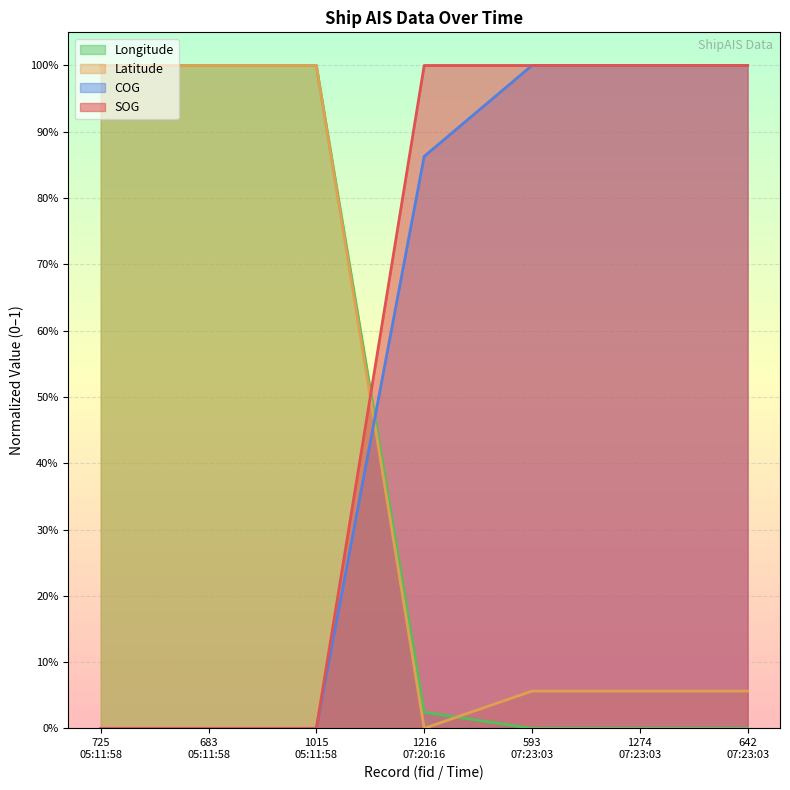

What are all the series names shown in the legend?

Longitude, Latitude, COG, SOG